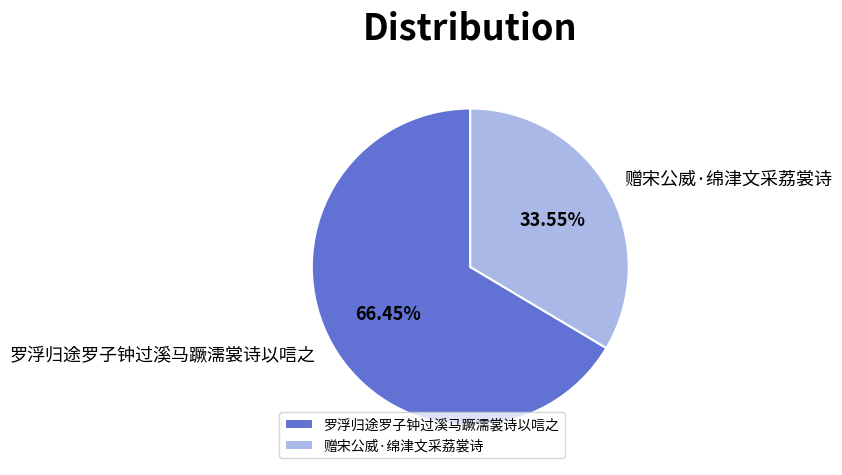

How many segments does this pie chart have?

2